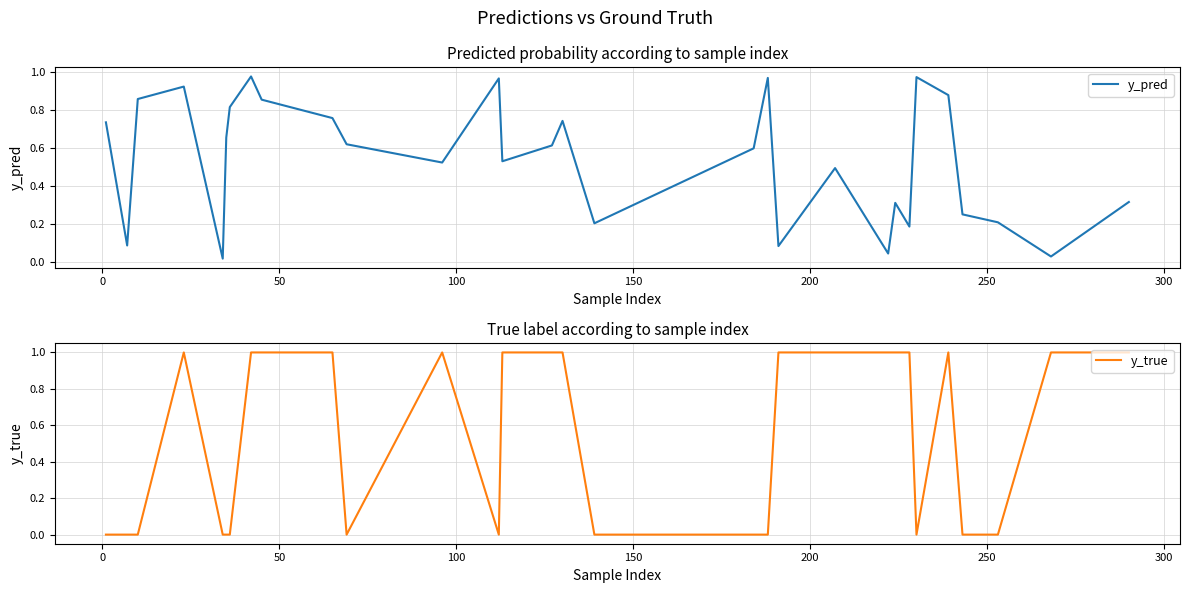

What is the maximum value for y_true?

1